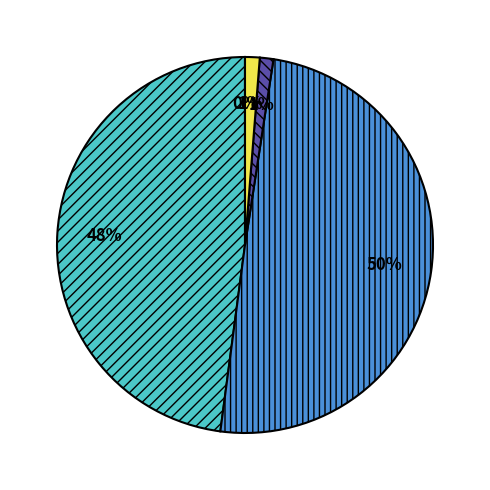

To the nearest percent, what is the average slice percentage?

20%